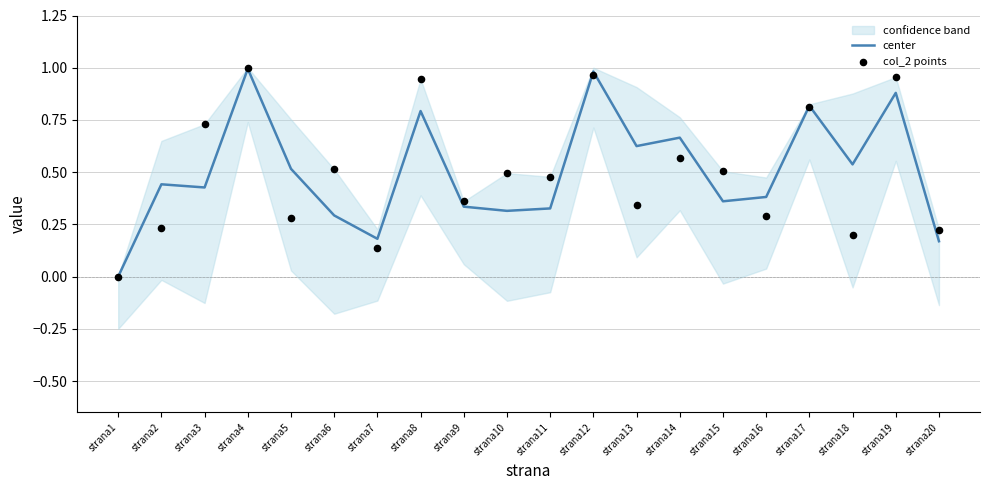

Is the value of center at strana4 greater than the value of col_2 points at strana18?

Yes